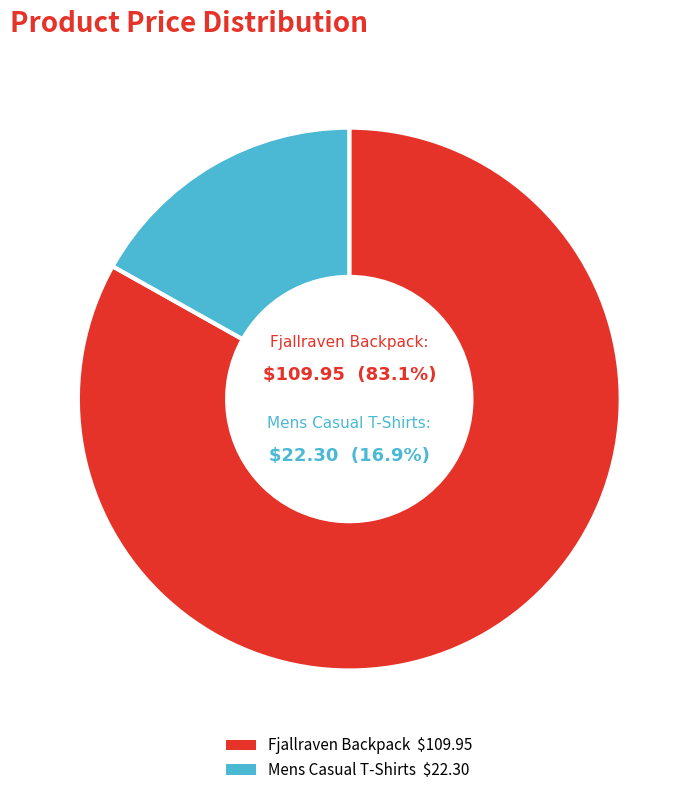

How many segments does this pie chart have?

2